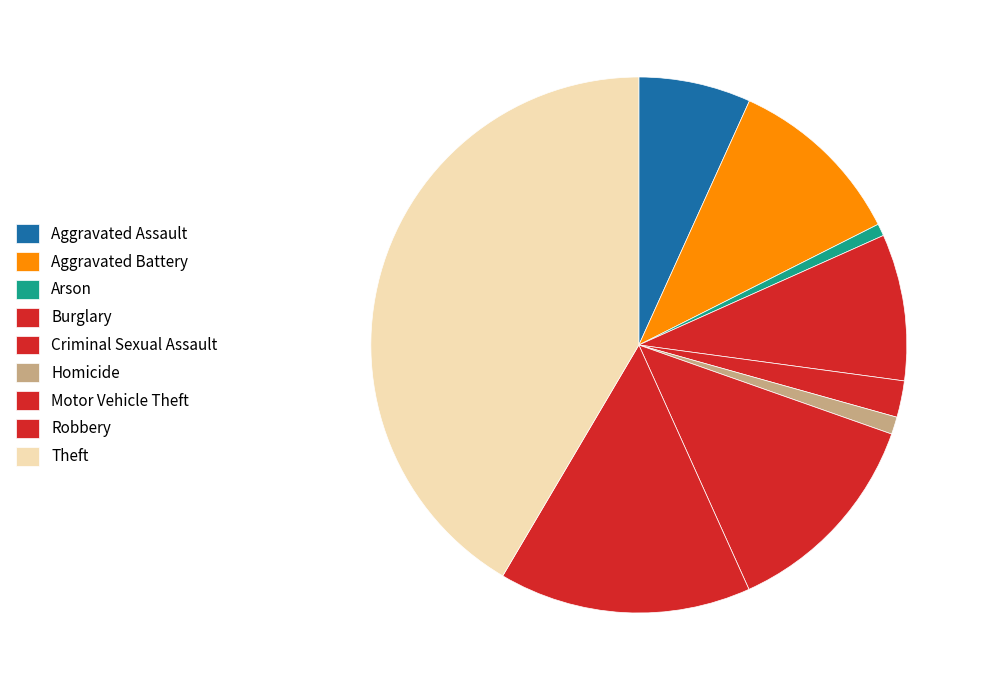

What is the largest slice in the pie chart?

Theft